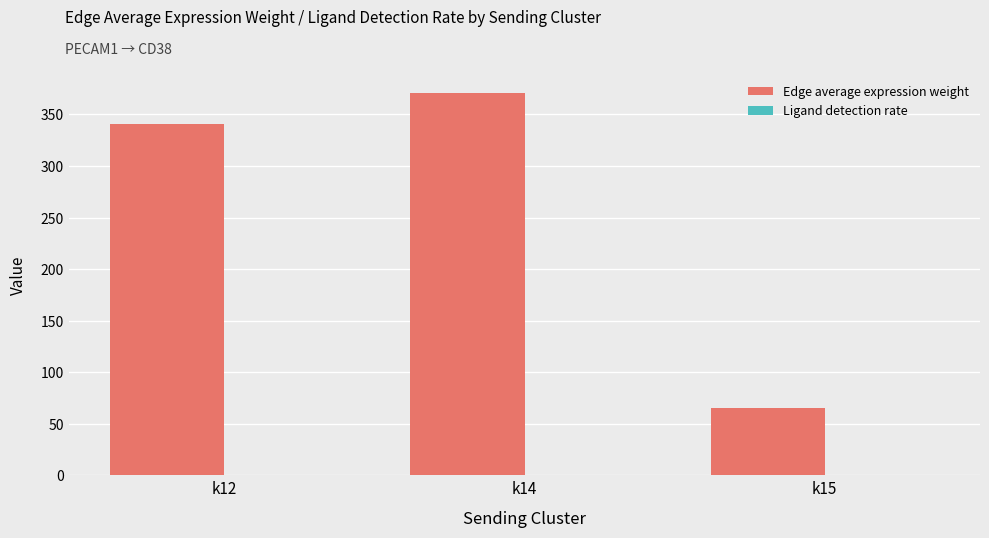

What is the maximum value shown in the chart?

370.7